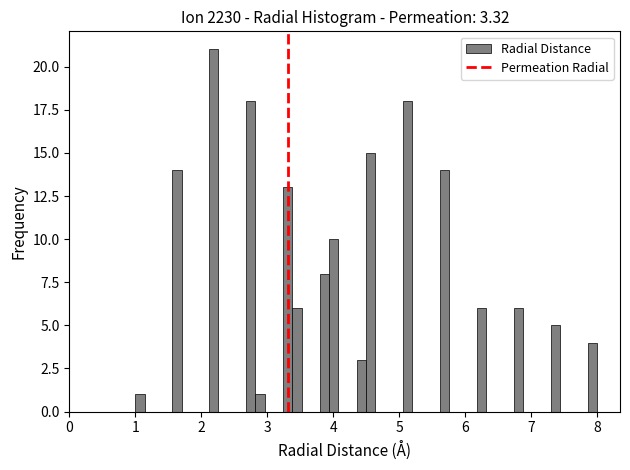

Around what value on the x-axis is the tallest bar? Give the approximate position of its centre, as read against the axis.

2.2